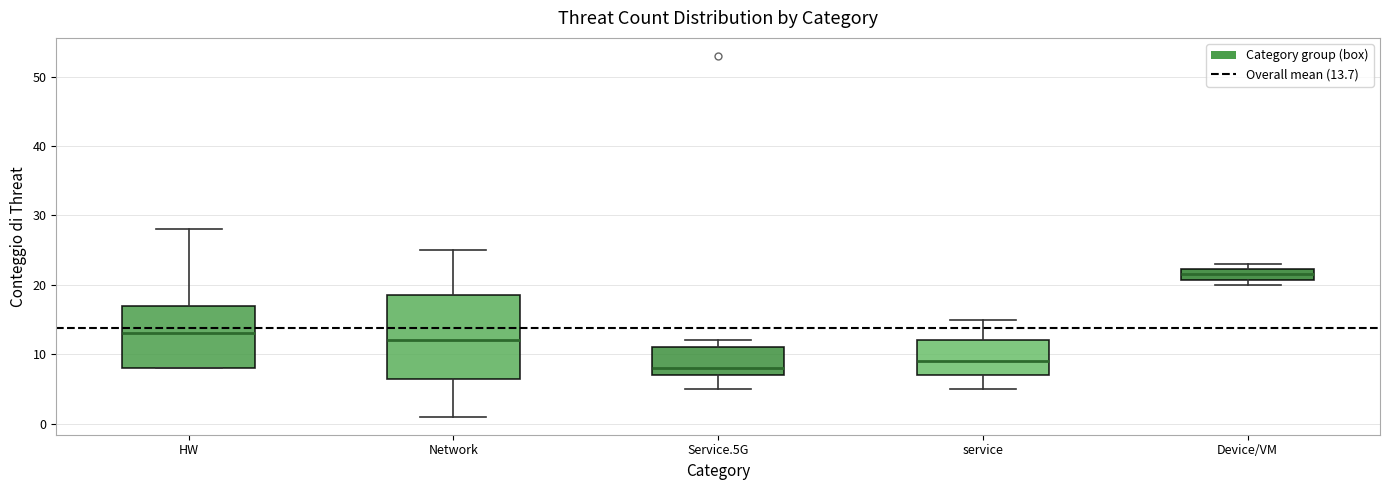

Reading left to right, read every box against the y-axis: the position of its median line, the range the box covers, and the ends of its whiskers. The values are not printed on the chart, so give them approximately, as read against the axis.

HW: median 13, box 8 to 17, whiskers 8 to 28
Network: median 12, box 7 to 19, whiskers 1 to 25
Service.5G: median 8, box 7 to 11, whiskers 5 to 12
service: median 9, box 7 to 12, whiskers 5 to 15
Device/VM: median 22 (inside the box), box 21 to 22, whiskers 20 to 23